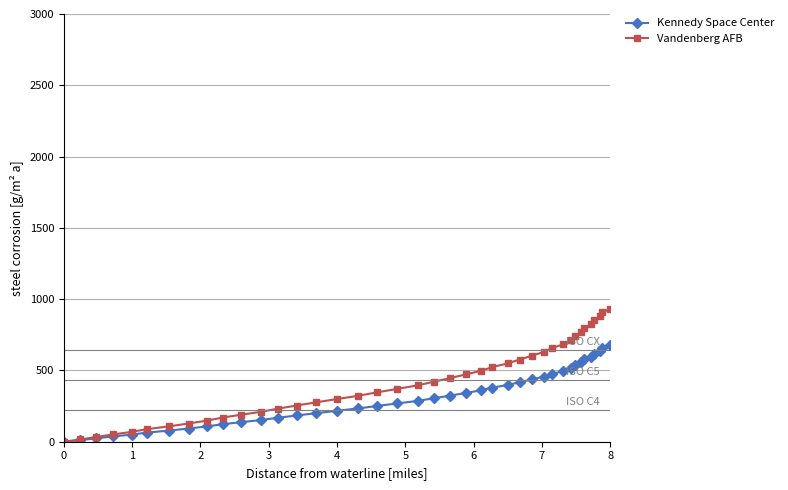

Which series has the widest spread of values?

Vandenberg AFB